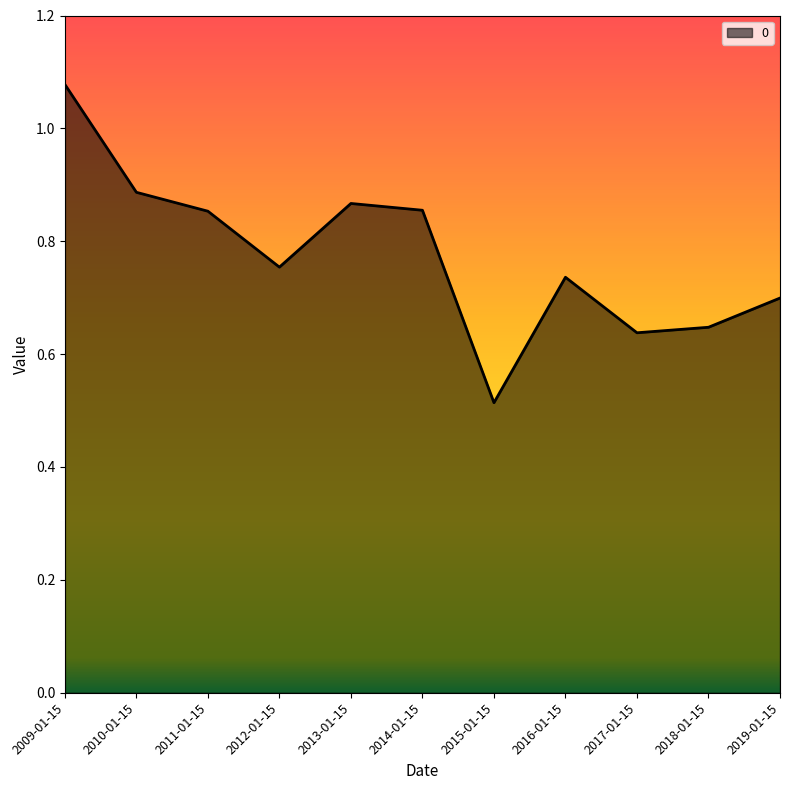

At which label is the value closest to 0?

2015-01-15